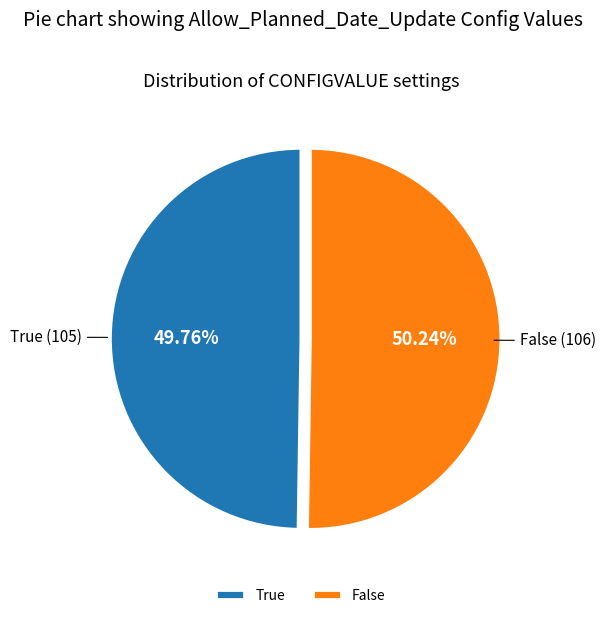

To the nearest percent, what portion does True represent?

50%